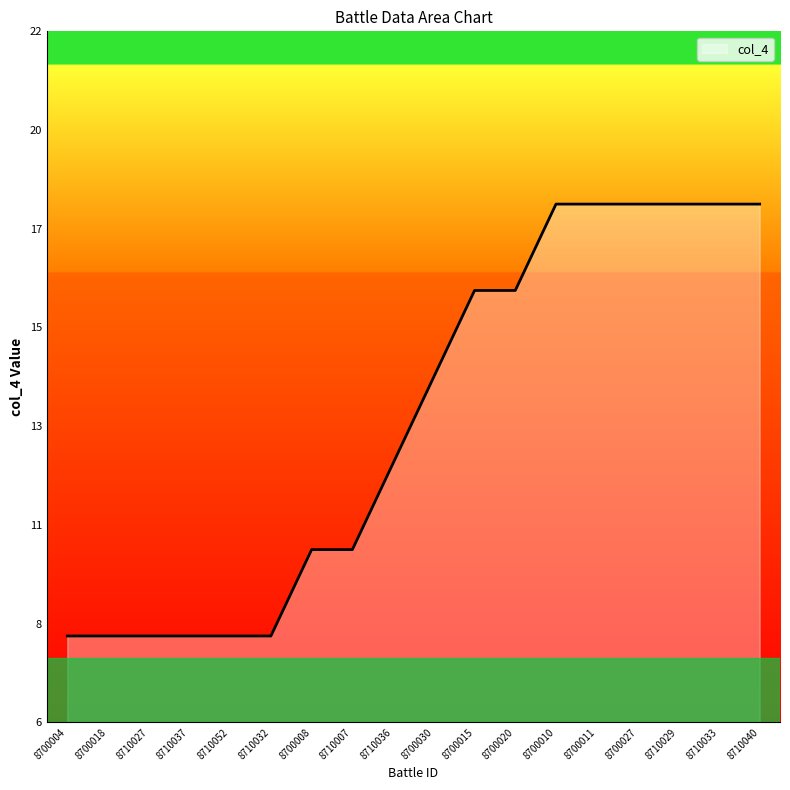

Reading left to right, transcribe all the data shown in this chart.

8	8	8	8	8	8	10	10	12	14	16	16	18	18	18	18	18	18